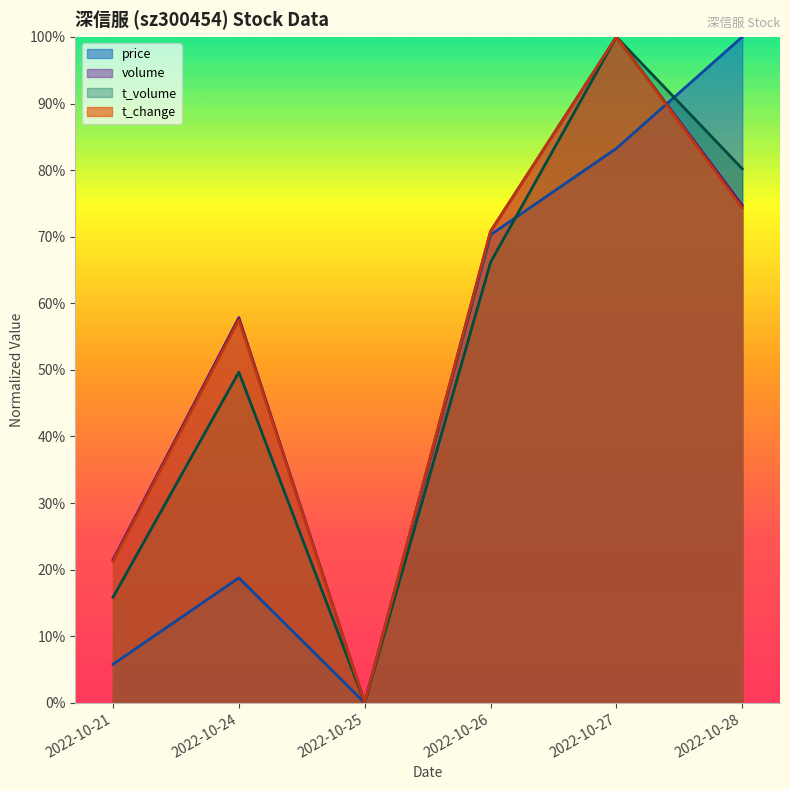

True or false: t_change has a value of 1.0 at 2022-10-27.

True